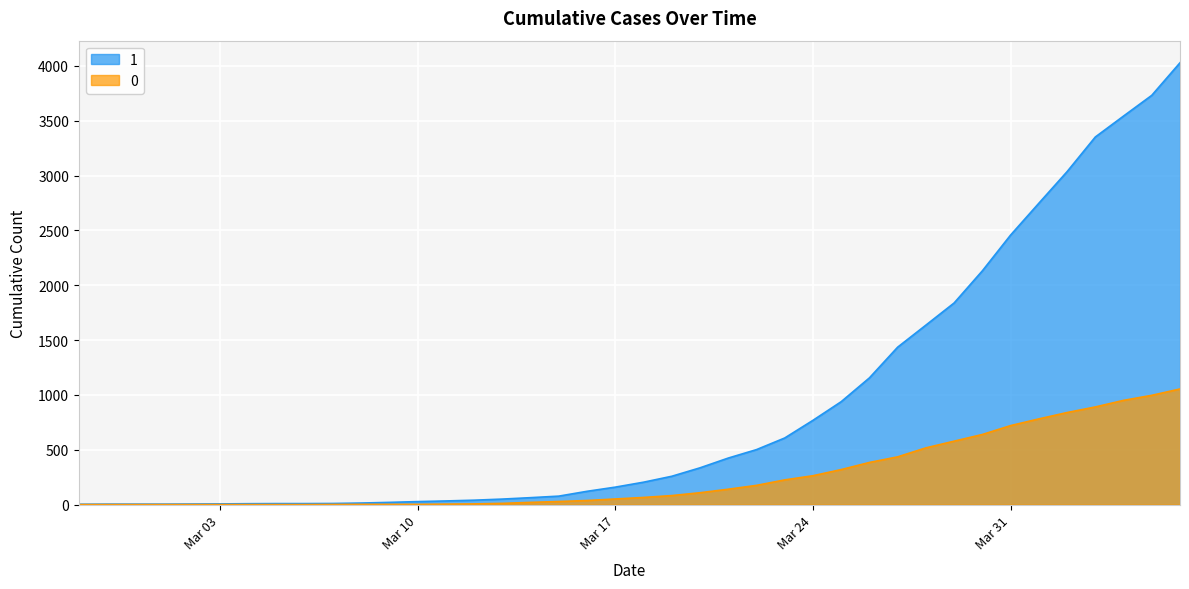

Which series has the largest range (max minus min)?

1